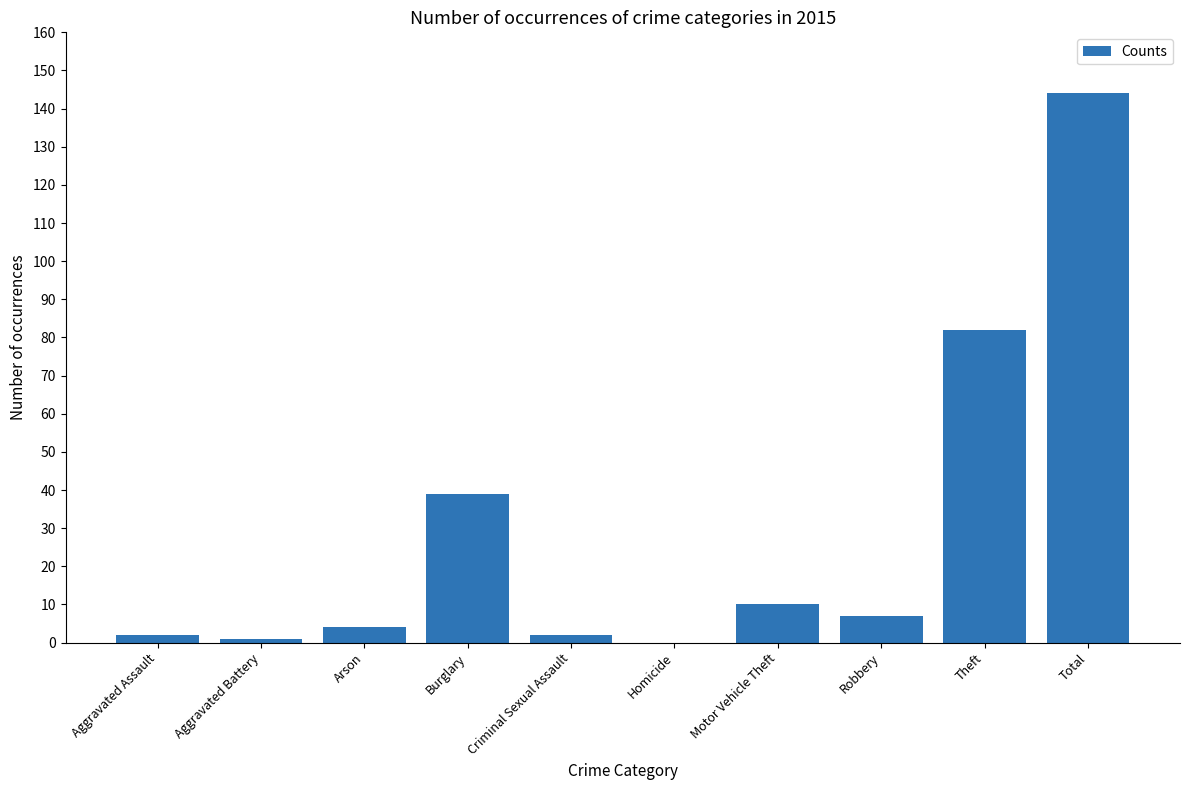

What is the approximate value at Burglary?

39